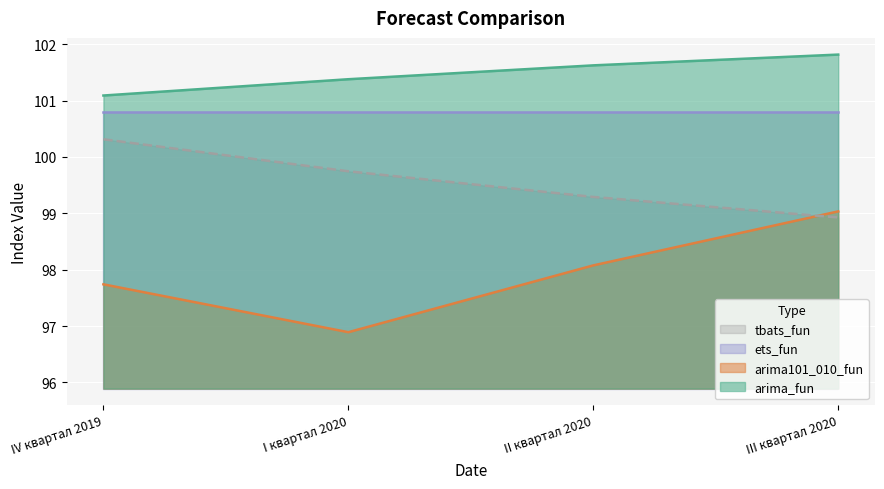

What is the approximate value of tbats_fun at I квартал 2020?

99.7